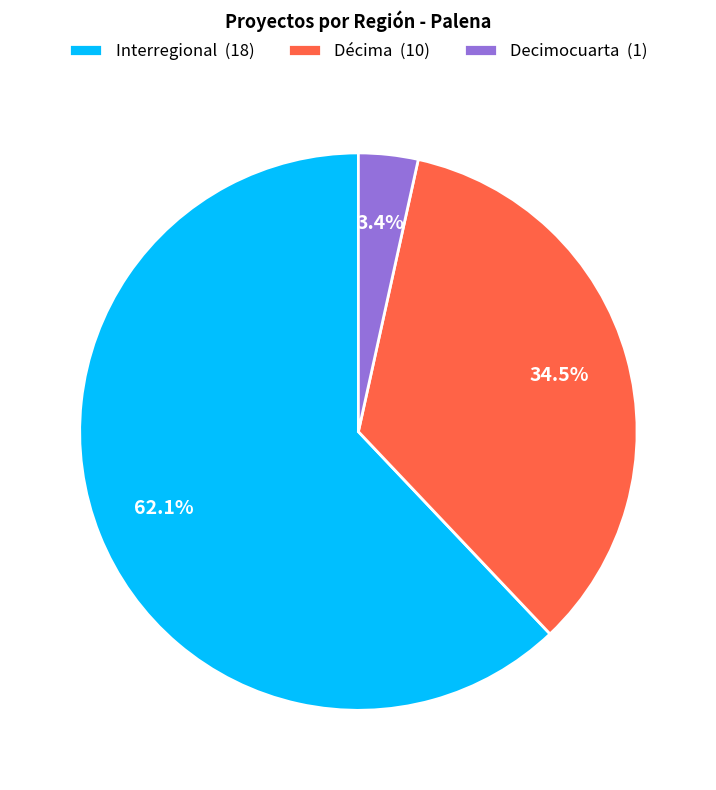

Count the number of slices in the pie.

3